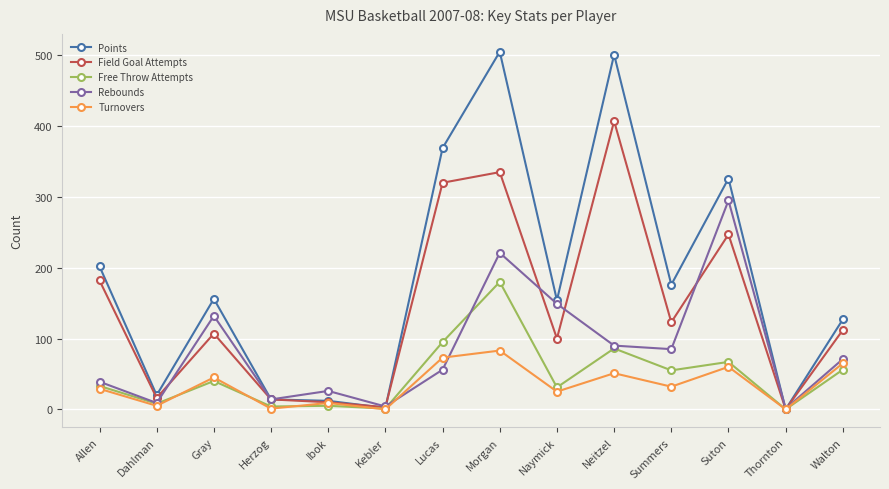

What is the maximum value shown in the chart?

505